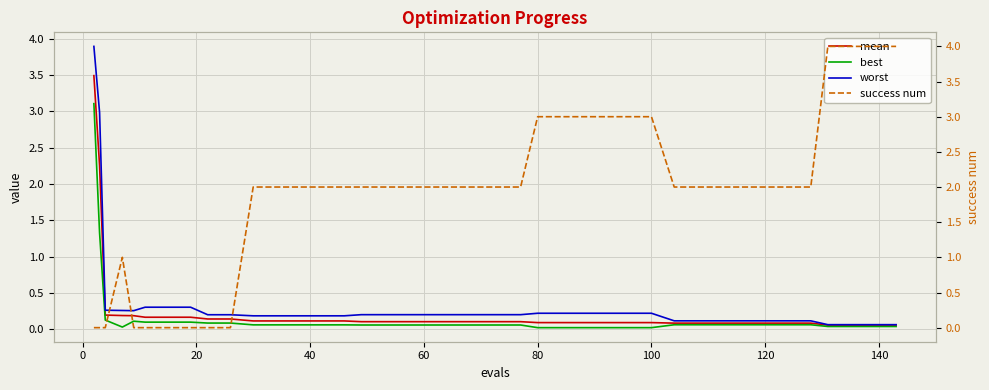

What is the maximum value for worst?

3.9